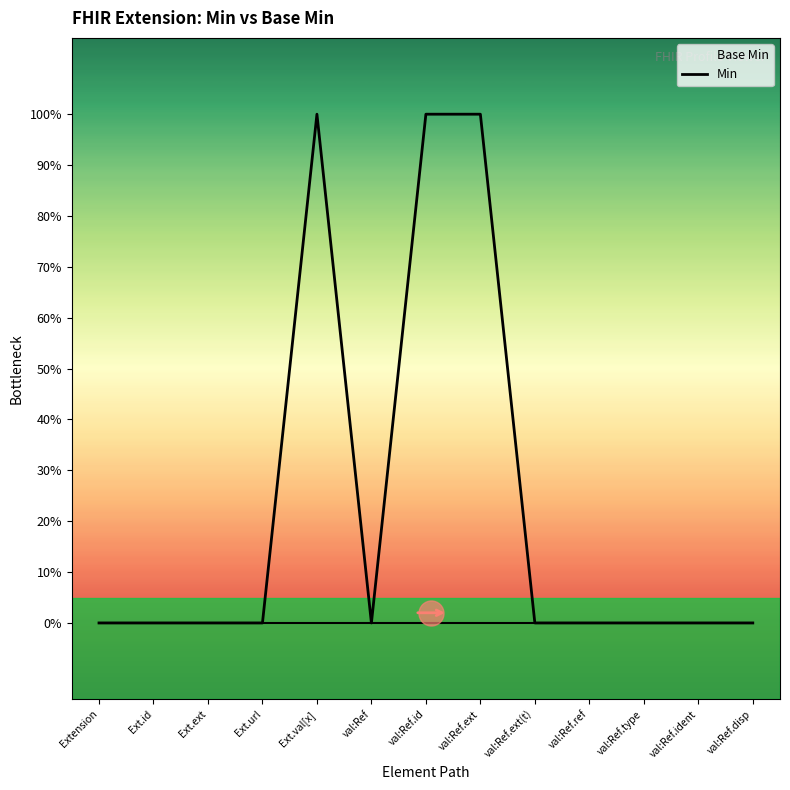

What is the difference between the maximum and minimum values?

1